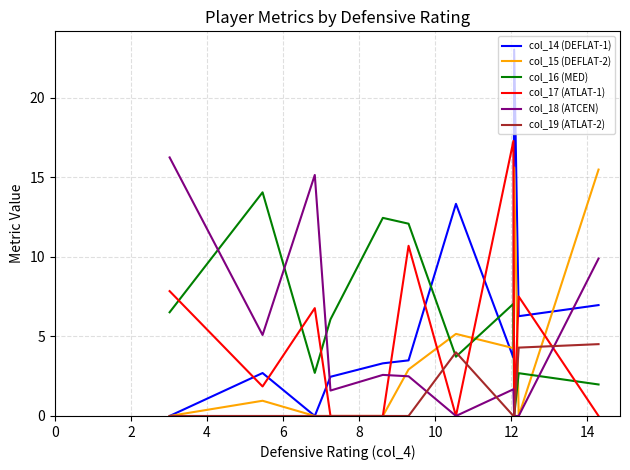

Which series has the largest range (max minus min)?

col_14 (DEFLAT-1)